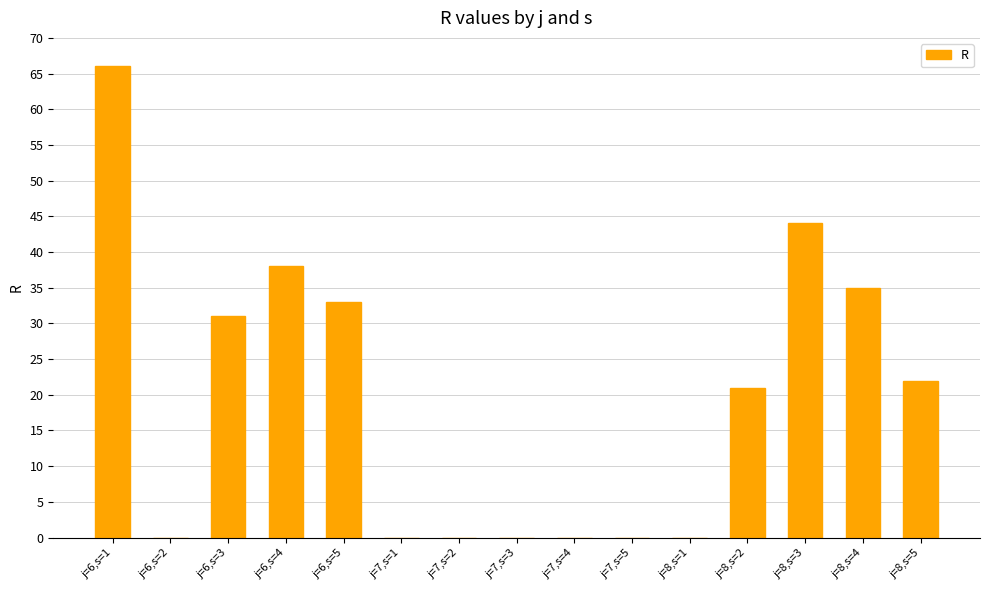

What is the sum of the values at j=6,s=5 and j=7,s=4?

33